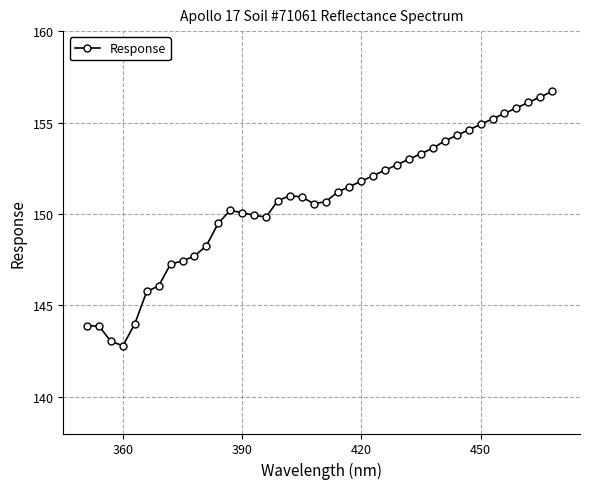

What is the average value?

150.7